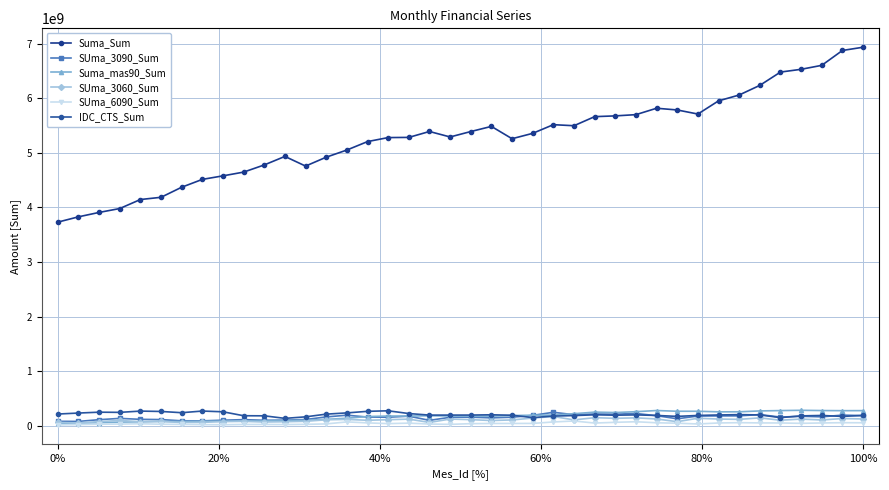

Reading left to right, what are all the values shown in this chart?

Suma_Sum: 3731714078.3	3828918022.5	3909417018.7	3980638058.1	4145491007.6	4186268336.7	4370438624.1	4513902260.0	4578712972.7	4647244310.2	4778385788.3	4934266877.5	4757441409.8	4920262802.5	5051066701.3	5205531032.9	5278964729.5	5282301056.0	5390337991.2	5290337795.4	5389258244.9	5483430652.9	5258174522.6	5356437920.8	5515028612.6	5495854152.7	5661938204.9	5675842702.2	5698565124.0	5815721933.8	5784184954.0	5709637784.3	5950623898.1	6057915671.9	6234223159.4	6477467420.4	6528210018.7	6600786640.0	6872729834.5	6932318289.0
SUma_3090_Sum: 87404501.2	85549929.1	117452860.3	140900108.3	123748714.4	119252227.2	96605488.9	96008104.5	107677391.6	118094152.6	106229154.5	109018580.7	120186852.7	167635441.8	199275504.4	164960542.6	162105010.2	181827965.3	105007696.1	160876729.4	163748816.2	150572069.6	162696731.8	196064439.7	252572199.3	208340747.2	221535834.3	217402066.5	230808717.9	190344633.8	133790811.5	184064976.8	186152835.9	187623103.8	210511036.9	164873182.0	179357593.2	169535621.3	201031572.8	191919318.7
Suma_mas90_Sum: 51826503.9	55432354.7	62001451.7	72747916.0	78729955.5	86758307.2	84704432.3	89208981.0	90561968.0	90577818.9	96668798.2	101887569.1	106010215.4	122597560.5	143707333.3	174975283.5	184056855.6	183869397.4	188545588.5	185069853.9	182364920.2	182749736.9	193178527.9	199081495.1	200959285.8	226412100.8	255576324.7	247818505.3	263424573.8	284914000.6	271270043.9	271399062.6	260716222.3	261553006.0	277504066.1	283728686.5	289050176.6	284303975.9	282036774.7	282903878.9
SUma_3060_Sum: 65943817.4	58013381.7	82473159.2	102704491.9	80969327.8	84787908.1	65223793.3	68312846.9	81877805.5	86632945.8	75037991.2	79787296.3	87946094.8	115447606.8	122408361.0	106280382.6	116935598.3	127401576.5	66824544.7	128766783.5	118086638.8	102005019.9	112633346.6	146722976.2	175310458.9	113375694.8	153842210.7	141805713.1	151098317.7	129938427.7	80487838.1	143760184.1	128799263.1	123290602.7	150316971.9	107527885.2	128195952.9	111755595.3	138484501.3	130322320.5
SUma_6090_Sum: 21221685.0	27221639.9	34537653.1	36994616.9	42681424.6	33740731.8	30863080.4	26988732.8	24689105.2	29637154.7	29879408.9	28214666.9	31700723.0	39745598.5	76704781.7	58589867.9	45108050.8	53922059.4	37778927.5	31539629.2	44324932.2	47852711.2	48209736.9	48933779.2	75456373.4	93103926.9	55403968.3	68868386.9	79710400.2	60396235.3	52805868.3	38672783.2	57020218.4	62634385.9	58030204.5	56975995.5	50397144.2	57383351.1	62378339.9	60783030.5
IDC_CTS_Sum: 220457589.1	238611741.3	254527224.7	251136636.3	274390762.1	267634635.5	245040522.6	275137838.3	261712475.3	189481718.2	187867792.9	141371999.3	169181181.7	218667480.6	241397866.2	269957944.1	279947364.3	229576806.7	201050923.1	201415205.5	201690665.7	206912161.1	198567797.4	155010133.2	183448998.0	192193885.8	206661971.8	199355717.4	205053773.0	194737803.3	177597108.5	194692061.6	203744703.1	209393287.3	204521571.8	155057479.1	186682444.1	194515640.7	177180044.2	194964509.1